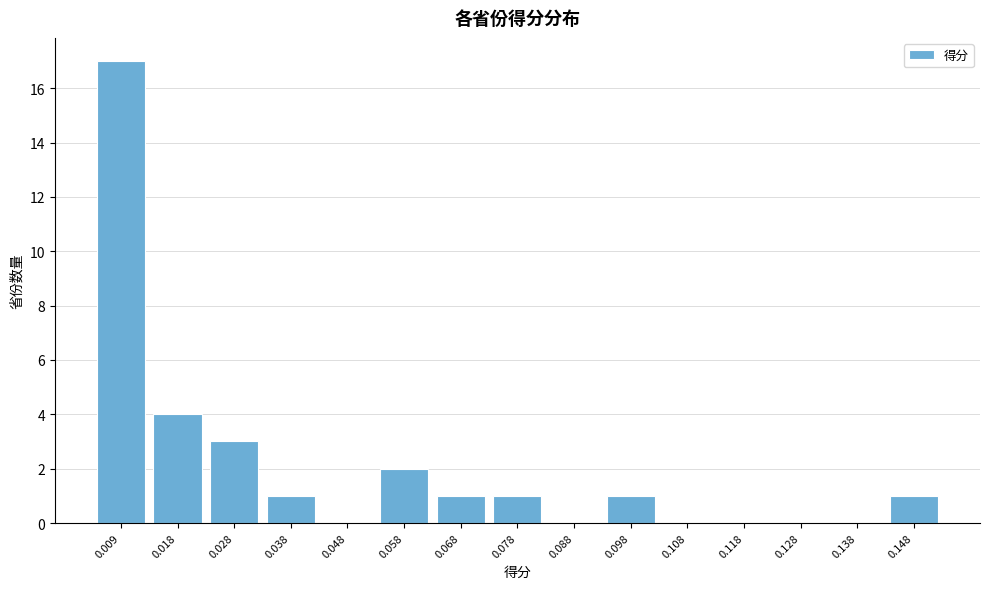

Reading left to right, list all the values displayed in this chart.

0.009=17	0.018=4	0.028=3	0.038=1	0.048=0	0.058=2	0.068=1	0.078=1	0.088=0	0.098=1	0.108=0	0.118=0	0.128=0	0.138=0	0.148=1